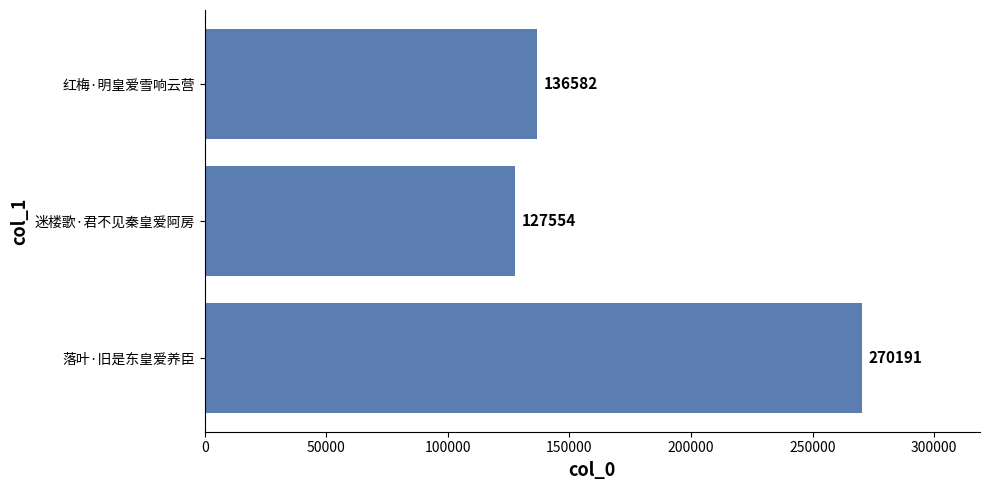

Which has a higher value, 落叶·旧是东皇爱养臣 or 红梅·明皇爱雪响云营?

落叶·旧是东皇爱养臣